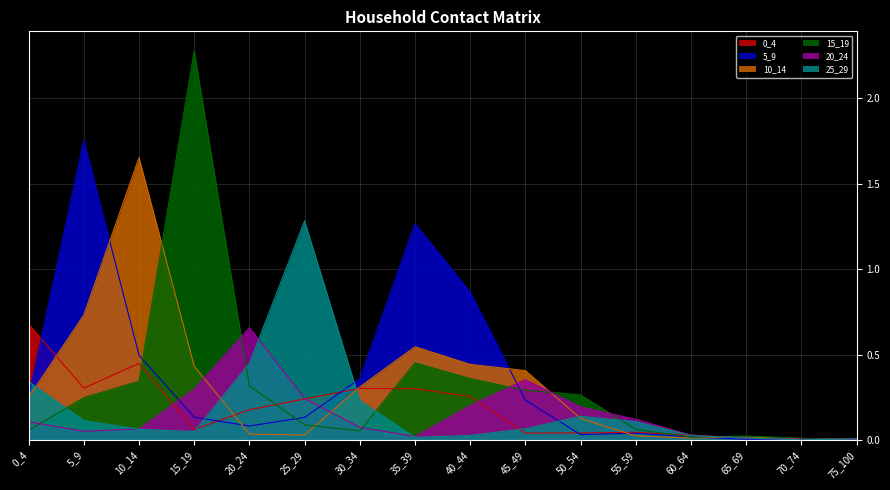

At 65_69, list the series in order from largest to smallest.

15_19, 10_14, 25_29, 0_4, 20_24, 5_9